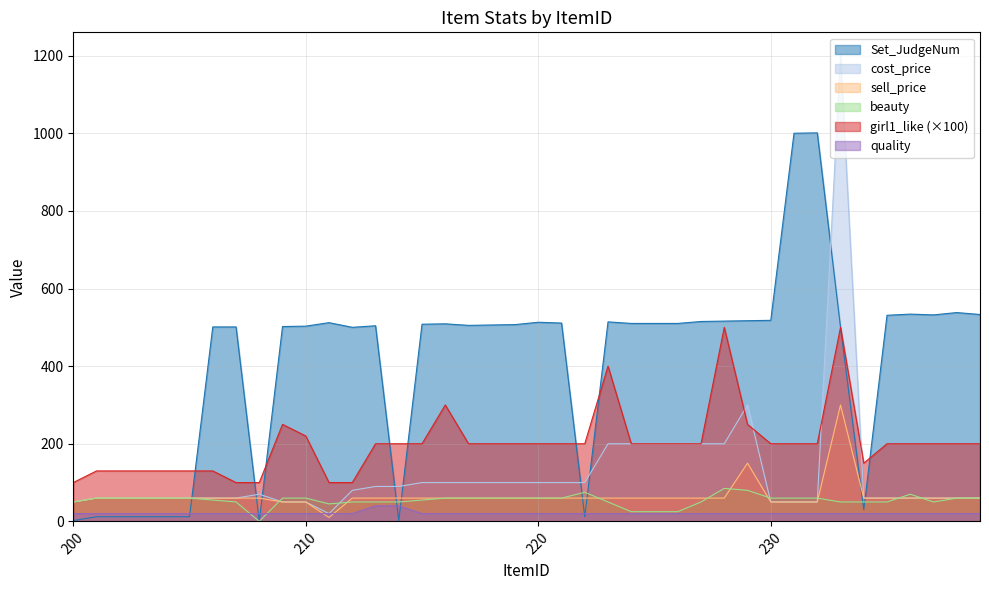

Which series has the largest total across all categories?

Set_JudgeNum